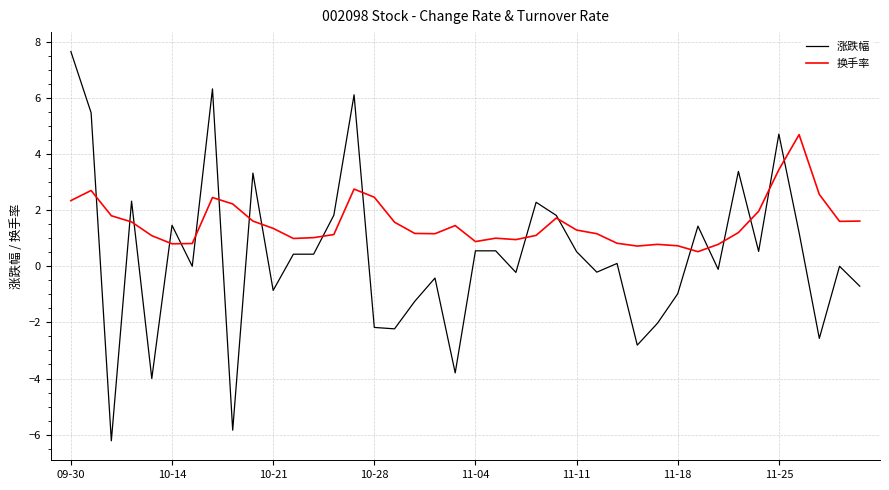

True or false: 换手率 and 涨跌幅 cross at least once.

True